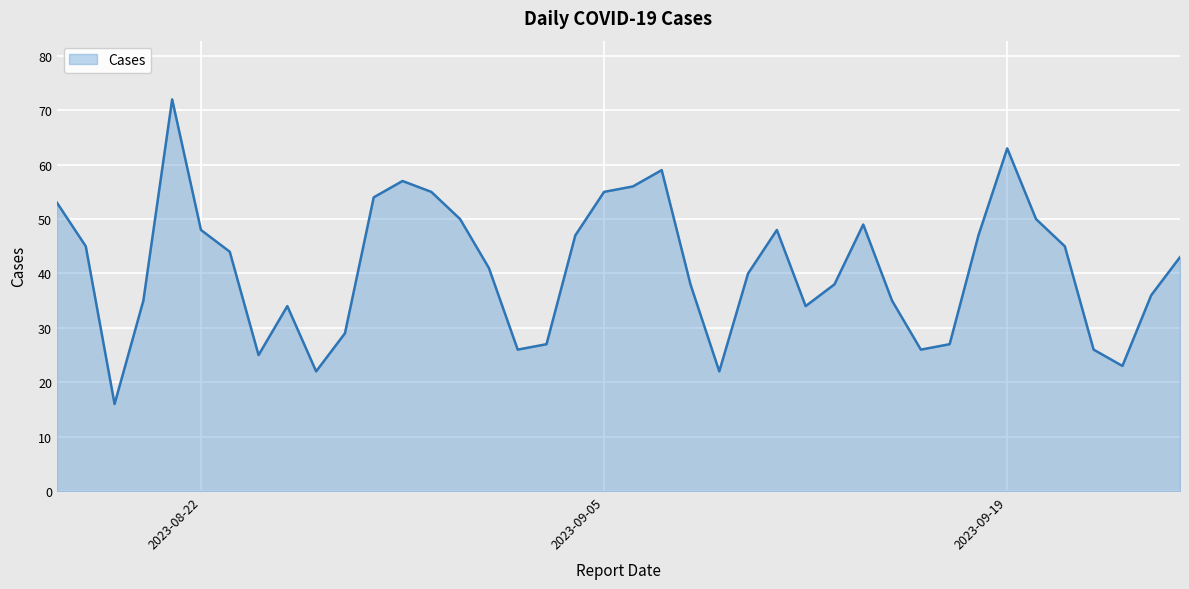

What is the difference between the maximum and minimum values?

56